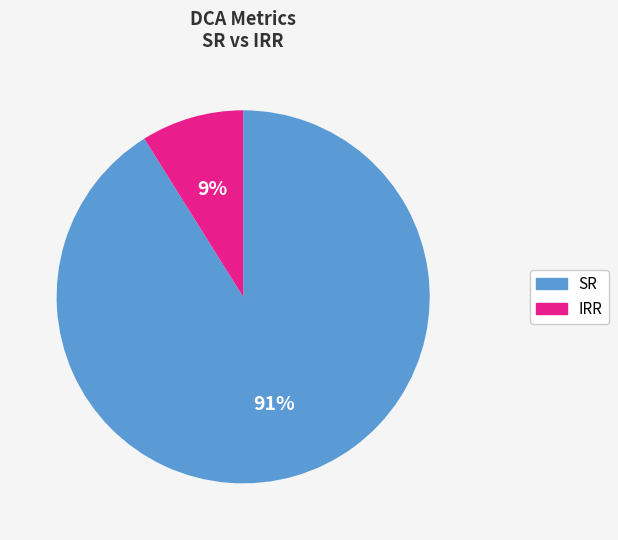

Combined, do IRR and SR account for over 50%?

Yes